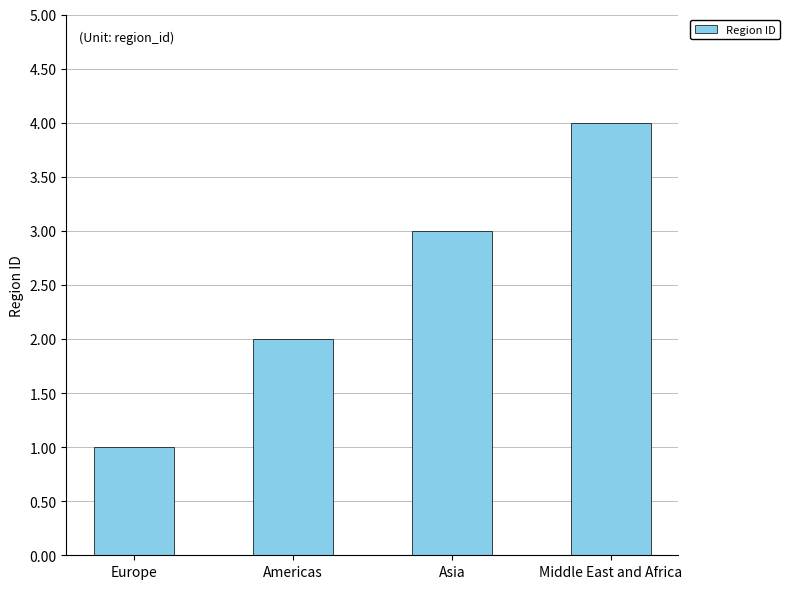

Does the chart contain any negative values?

No